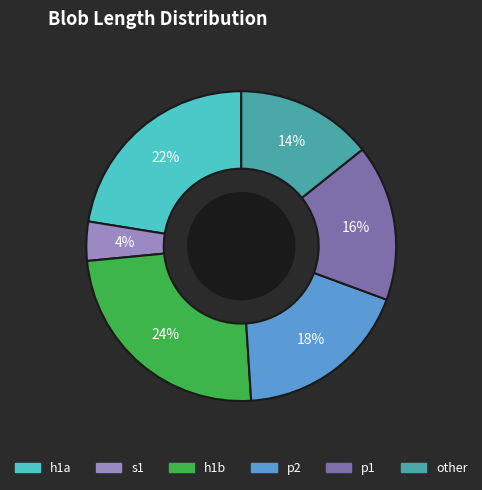

Count the number of slices in the pie.

6